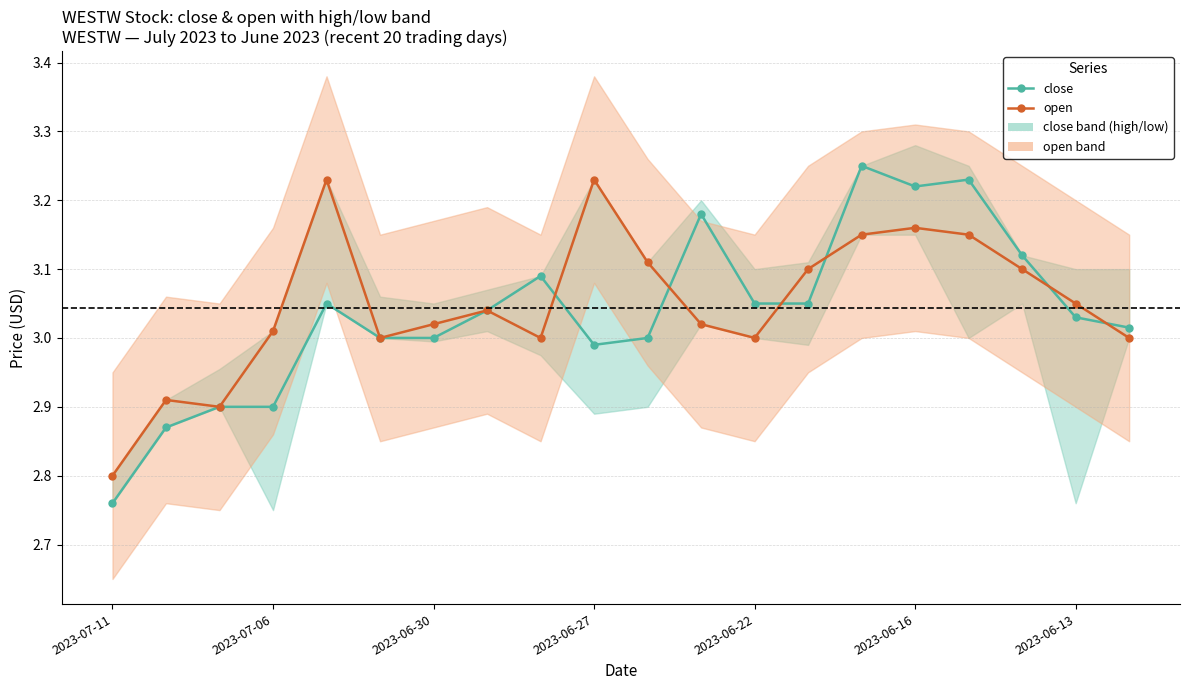

What are all the series names shown in the legend?

close, open